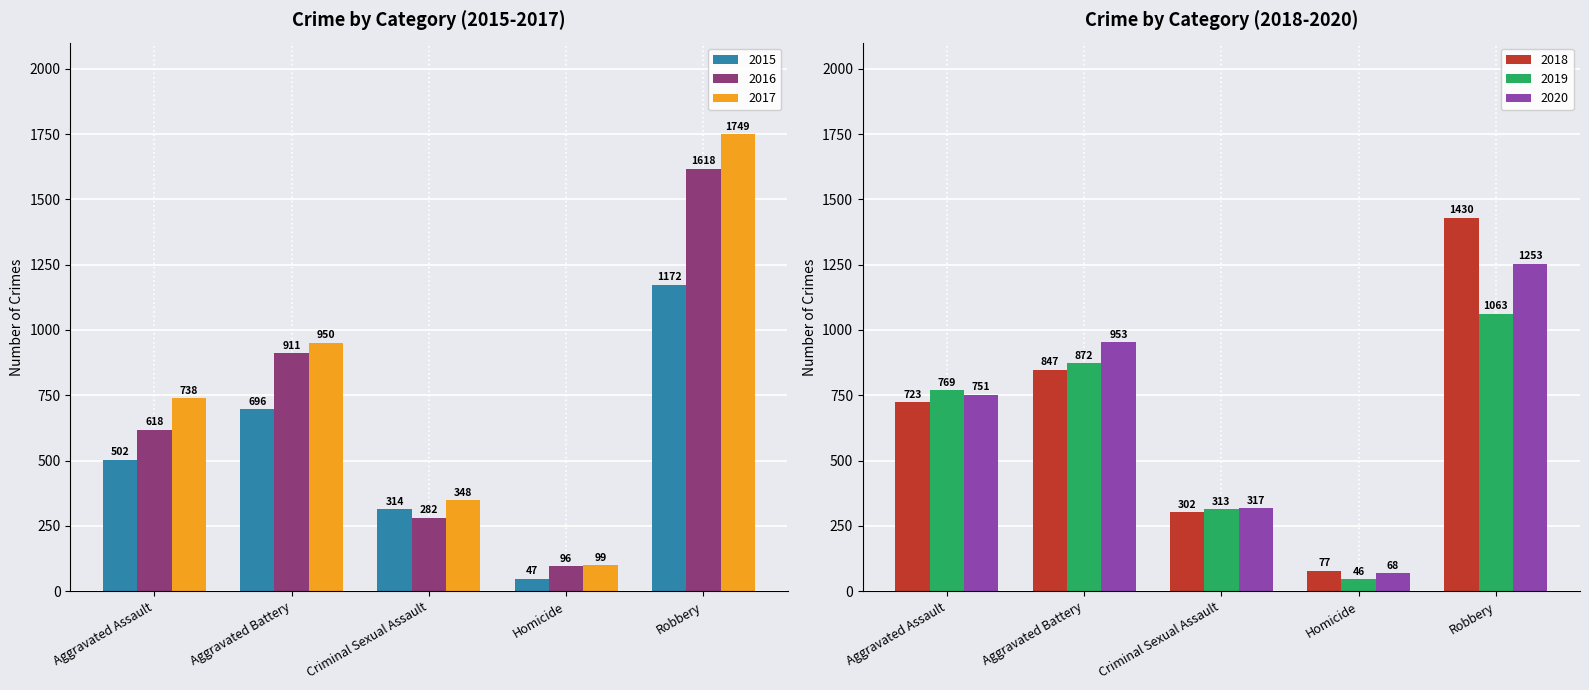

What is the total value across all series at Aggravated Battery?

5229